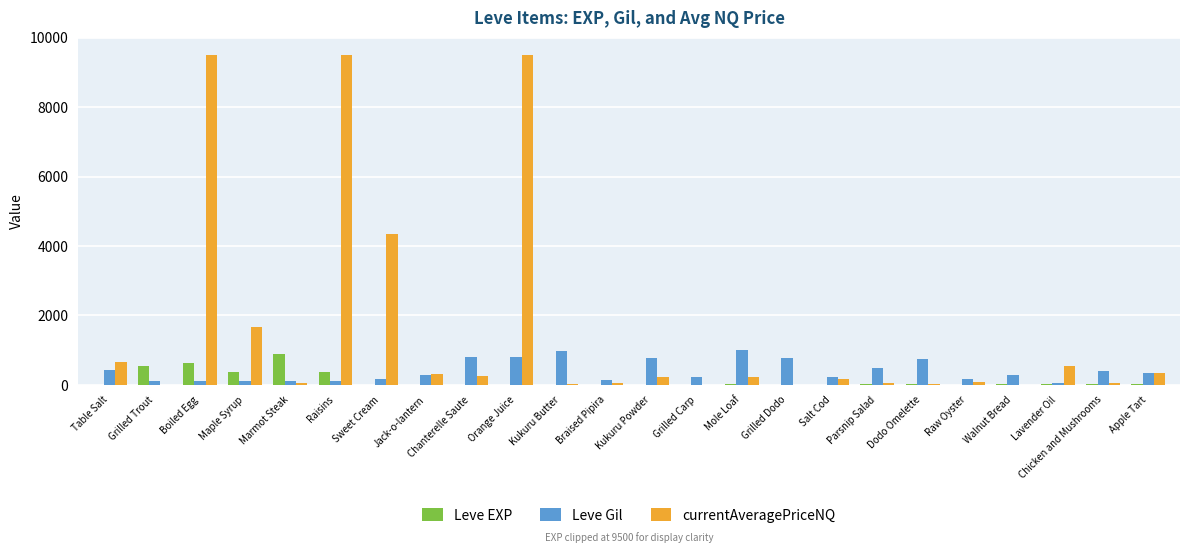

What is the sum of all Leve Gil values?

9551